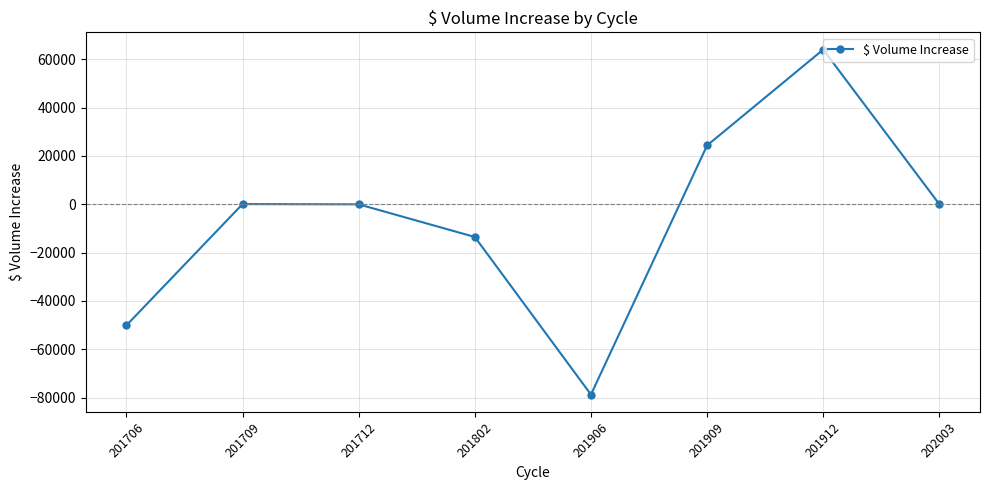

The chart shows a value of -41.4 at 201712. True or false?

True